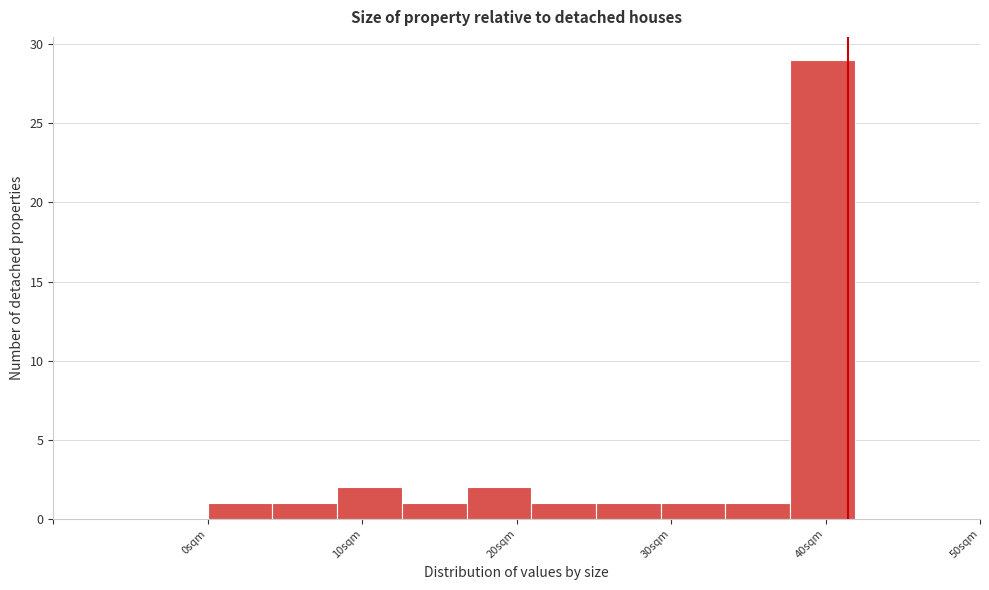

Reading left to right, transcribe this chart: for each bar, give the range it covers on the x-axis and its height. Neither the bar edges nor the heights are printed on the chart, so give them approximately, as read against the axes.

0 to 4: 1
4 to 8: 1
8 to 13: 2
13 to 17: 1
17 to 21: 2
21 to 25: 1
25 to 29: 1
29 to 34: 1
34 to 38: 1
38 to 42: 29